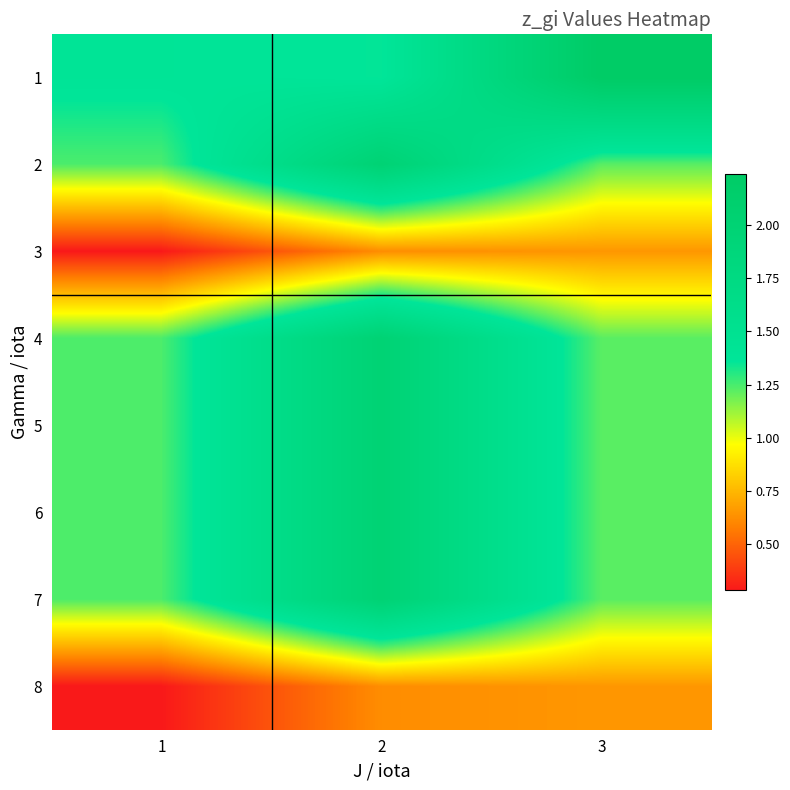

Reading left to right, transcribe all the data shown in this chart.

1: 1=1.4	2=1.4	3=2.2
2: 1=1.2	2=2.0	3=1.2
3: 1=0.3	2=0.6	3=0.6
4: 1=1.2	2=2.0	3=1.2
5: 1=1.2	2=2.0	3=1.2
6: 1=1.2	2=2.0	3=1.2
7: 1=1.2	2=2.0	3=1.2
8: 1=0.3	2=0.6	3=0.6